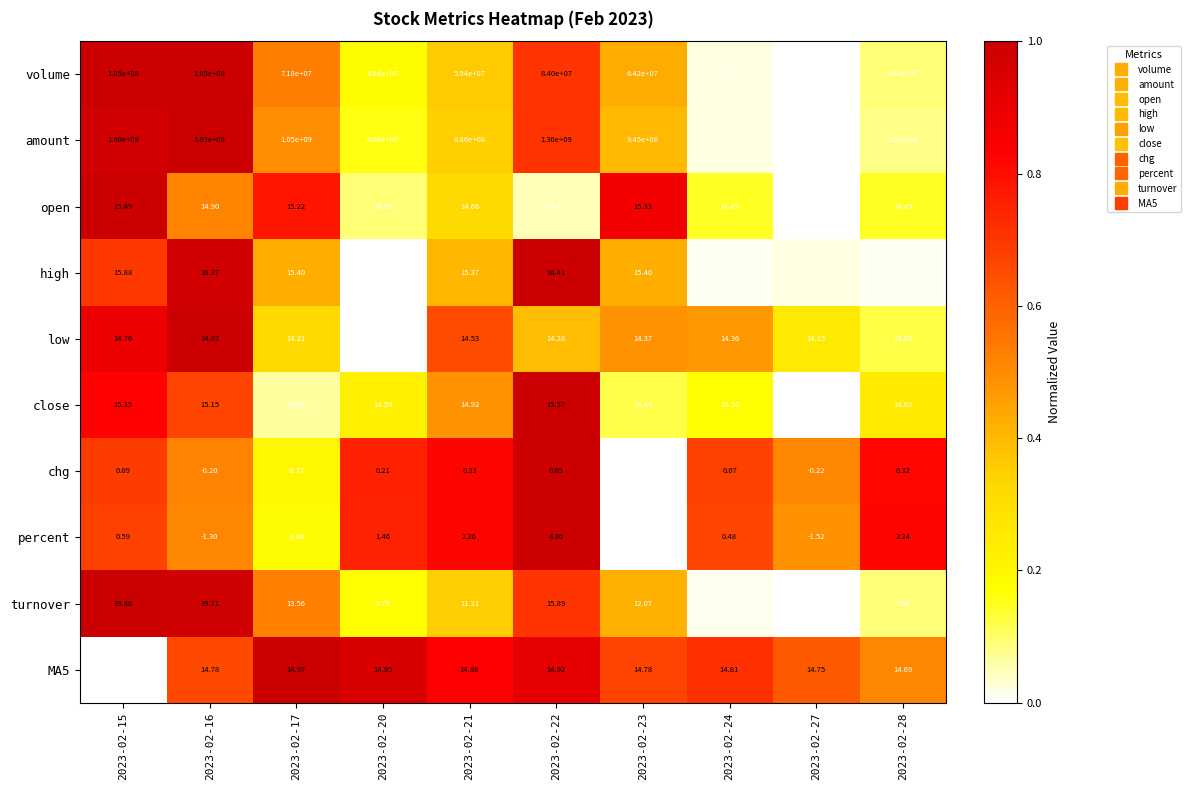

Which series has the largest total across all categories?

amount